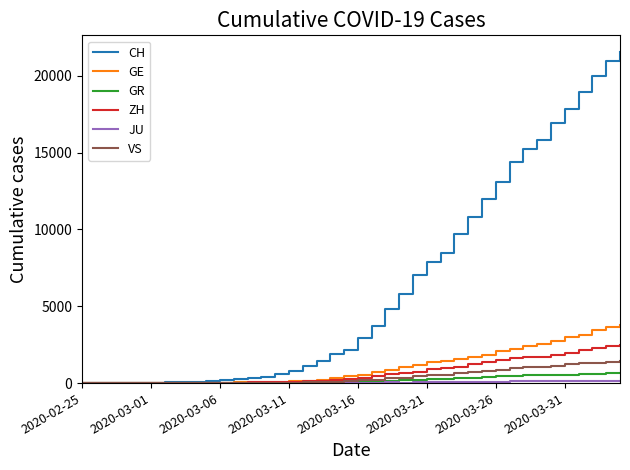

Which series has the widest spread of values?

CH